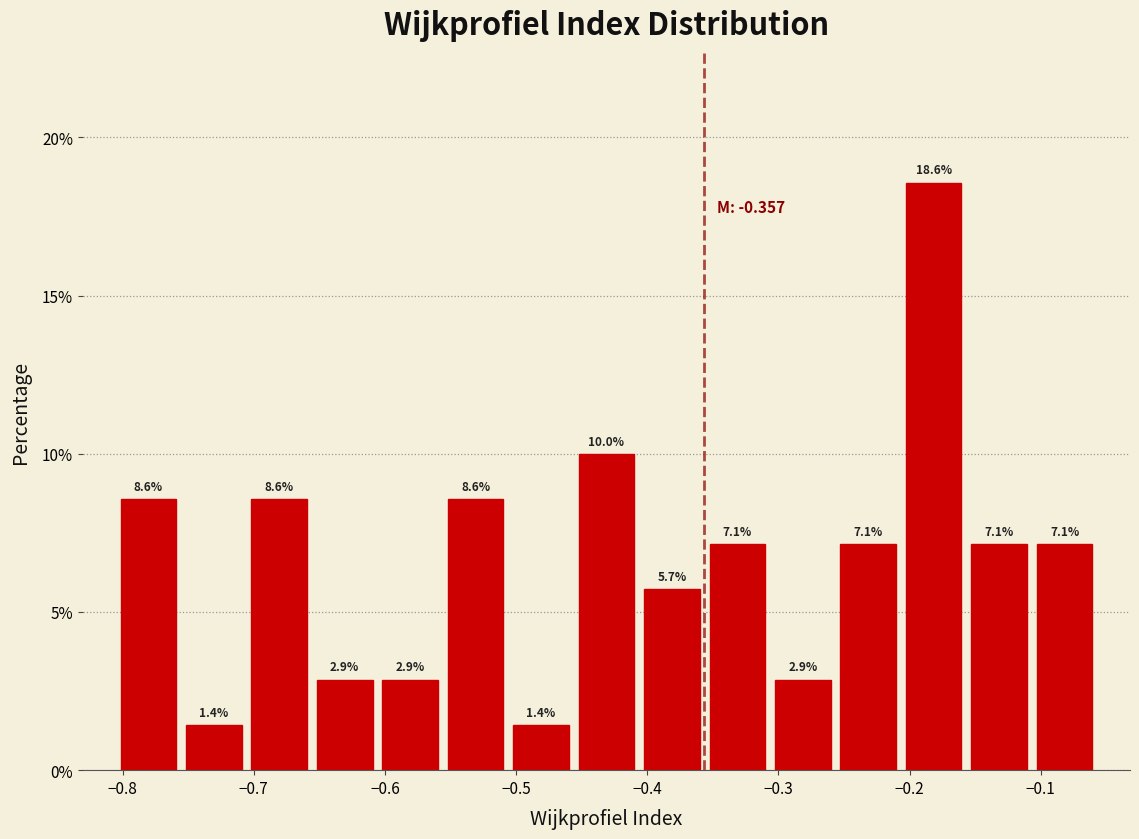

How tall is the bar that spans -0.36 to -0.31 on the x-axis? The bar edges are not printed on the chart, so give them approximately, as read against the axis.

7.1